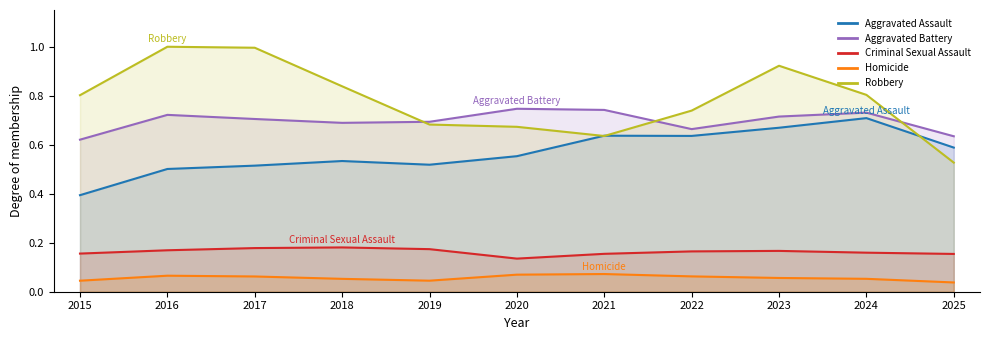

True or false: Aggravated Assault has a value of 1.2 at 2024.

False